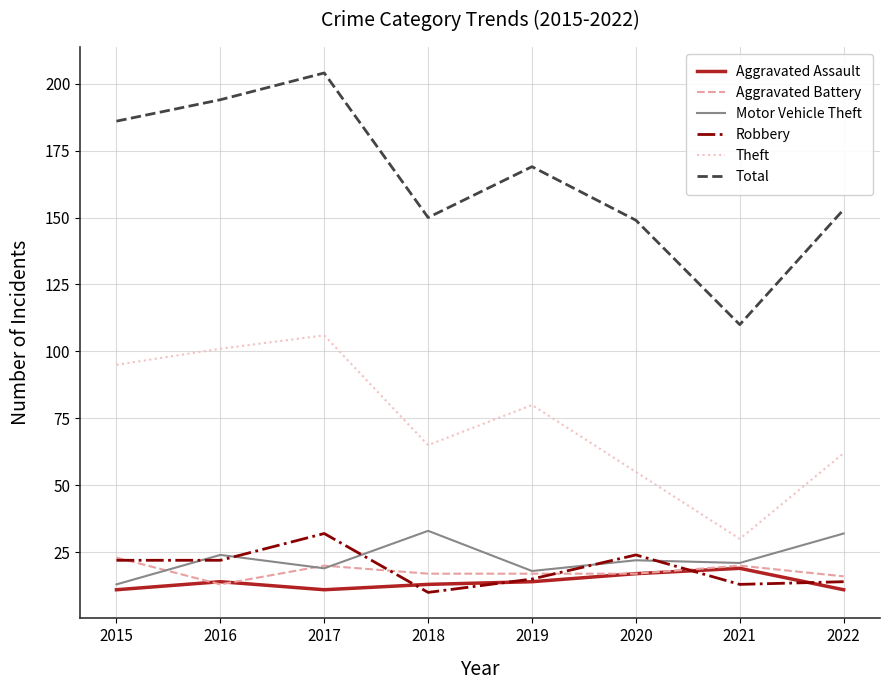

What is the average value of the Total series?

164